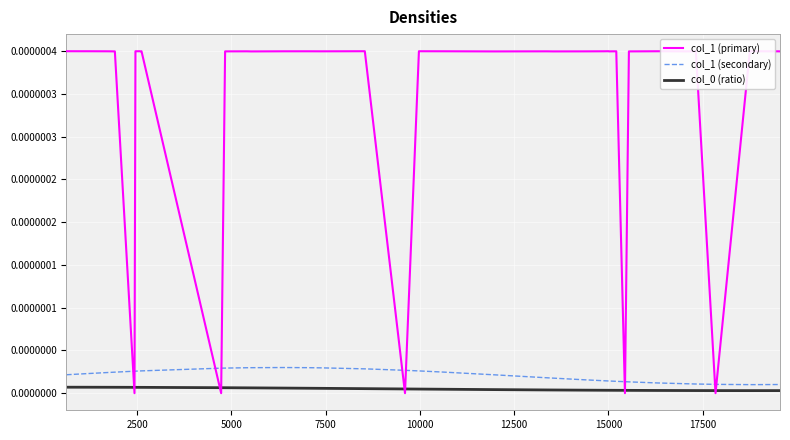

Is this an area chart (filled region under the line)?

No